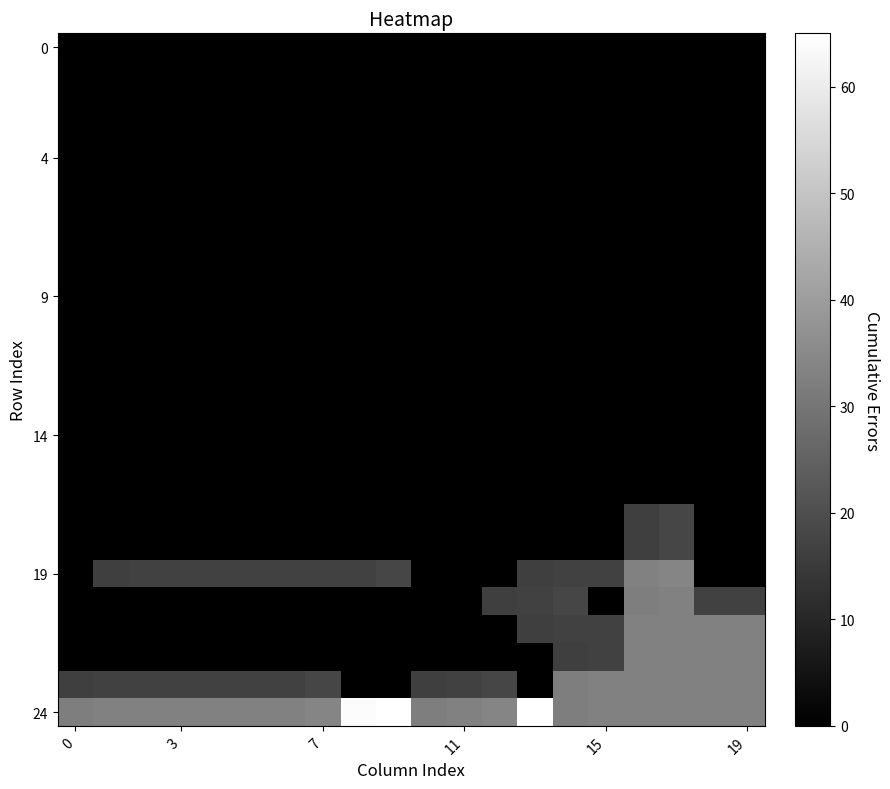

Which series has the largest range (max minus min)?

19